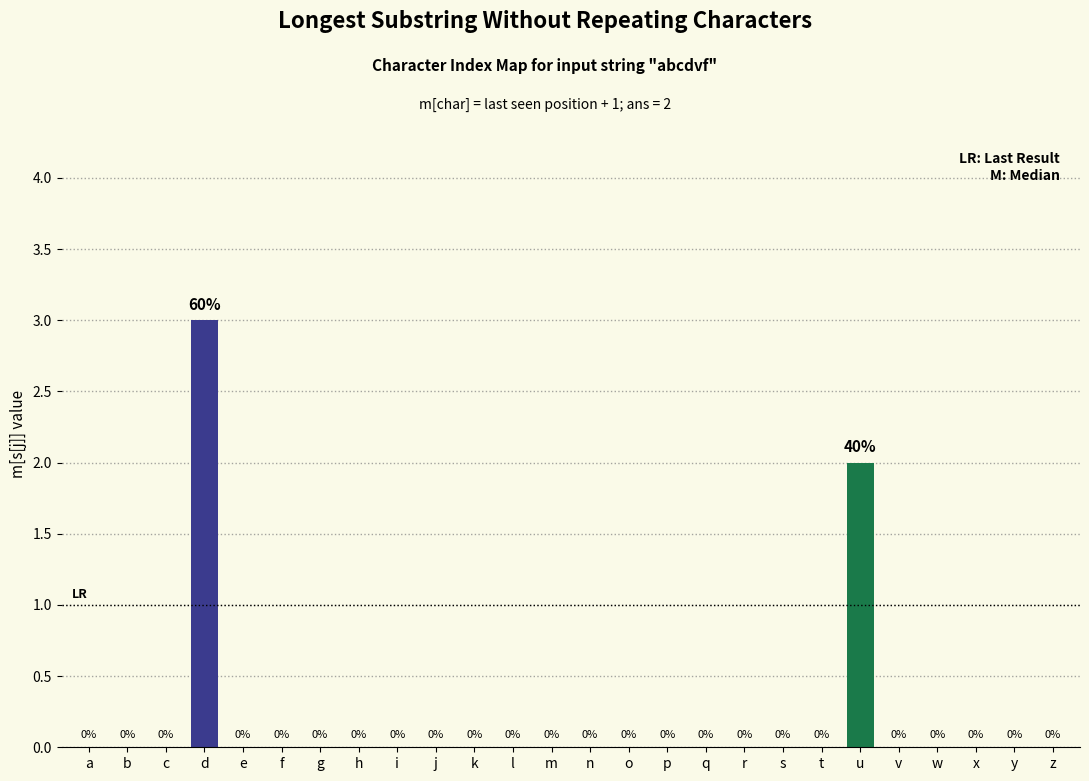

Does the chart contain stacked bars?

No